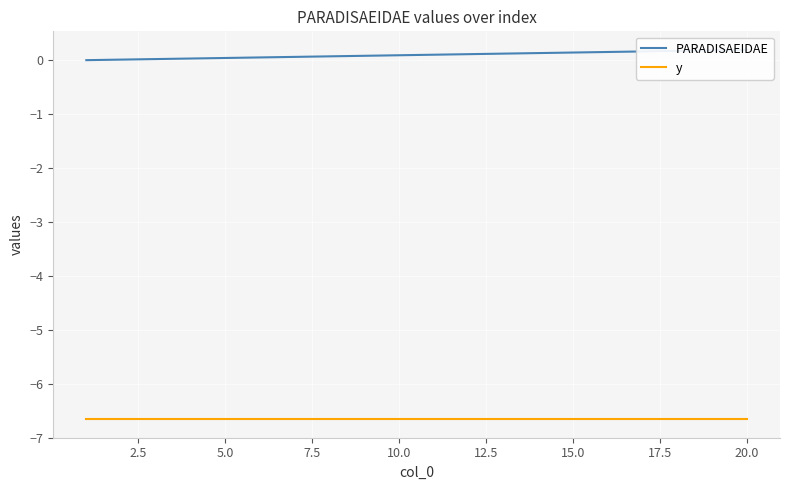

Is this an area chart (filled region under the line)?

No